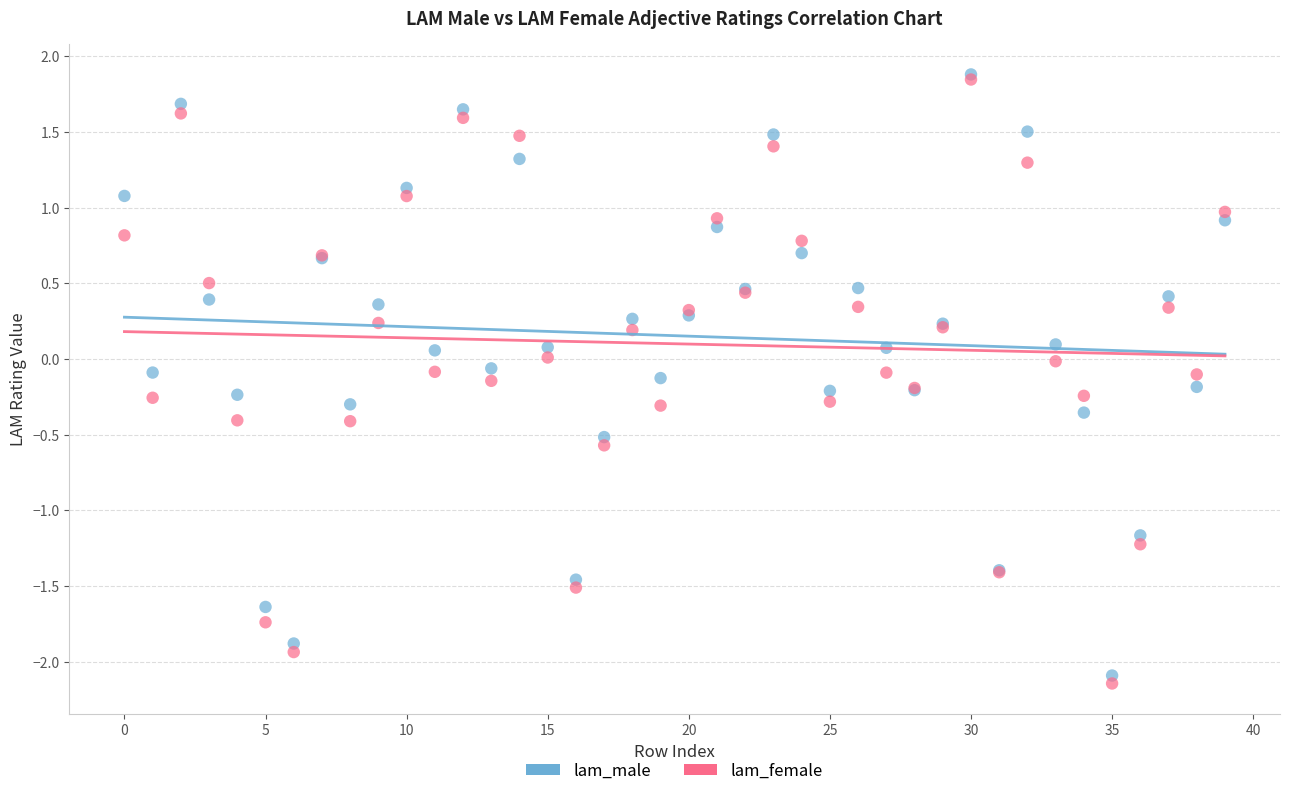

Which series has the largest Y range (max minus min)?

lam_female